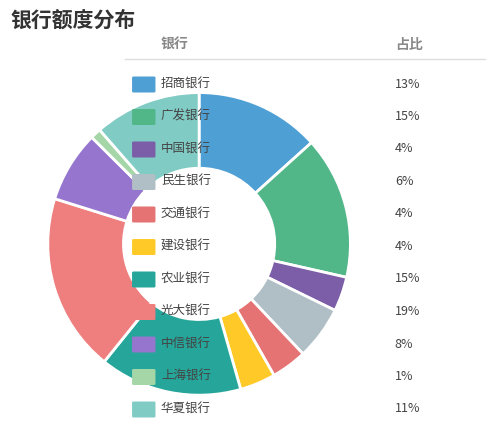

What is the smallest slice in the pie chart?

上海银行